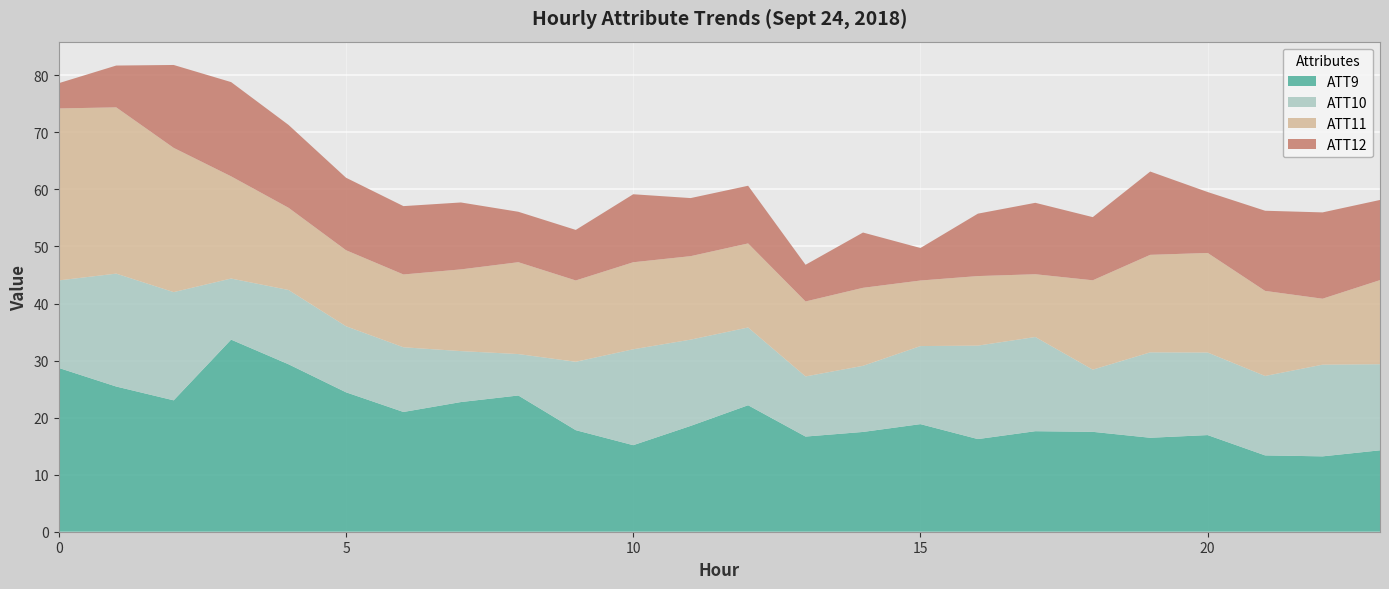

The value of ATT9 at 0 is 28.7. True or false?

True